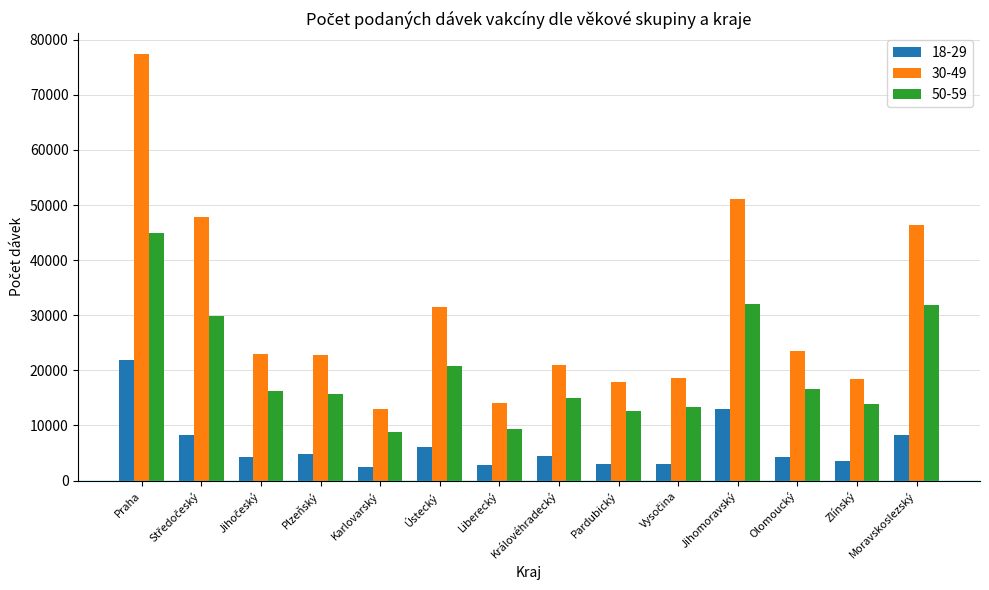

What is the total value across all series at Pardubický?

33512